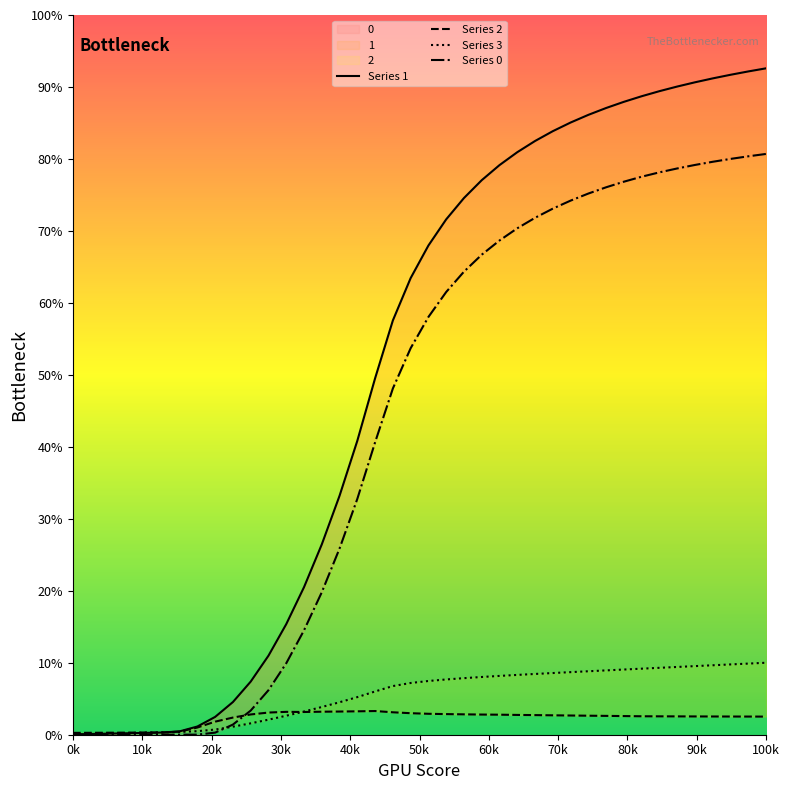

Which series contains the highest Y value?

Series 1